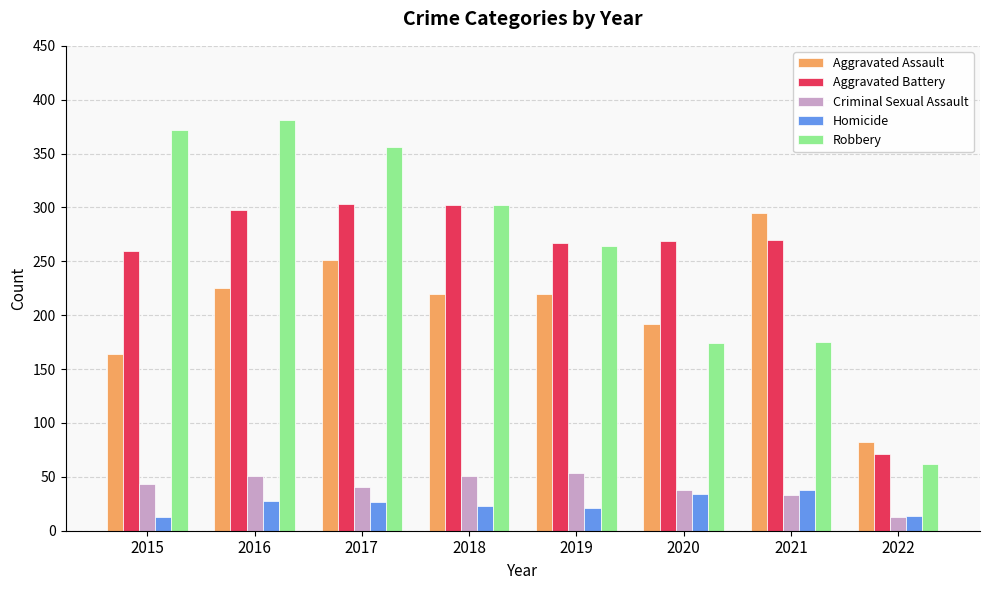

What are all the series names shown in the legend?

Aggravated Assault, Aggravated Battery, Criminal Sexual Assault, Homicide, Robbery